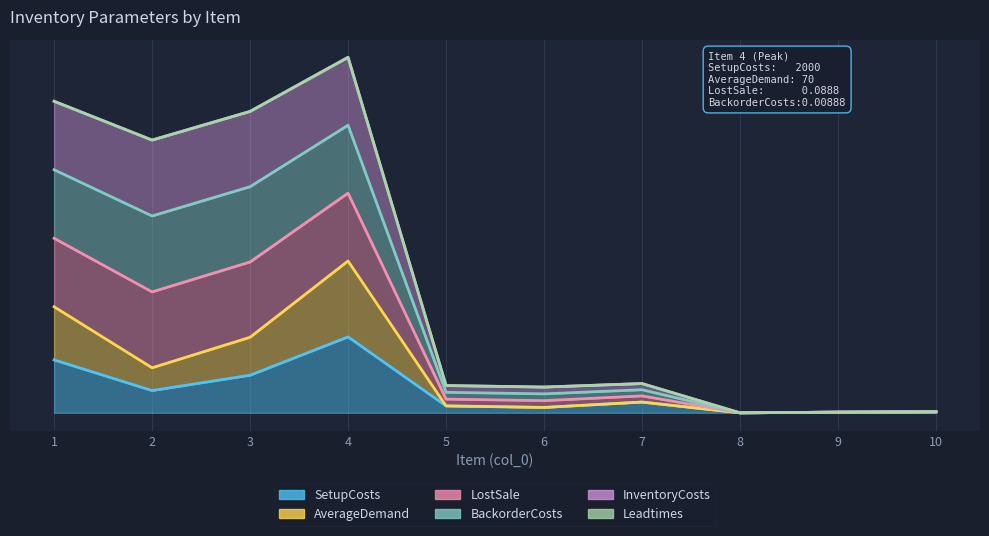

What is the average value of the BackorderCosts series?

1.7